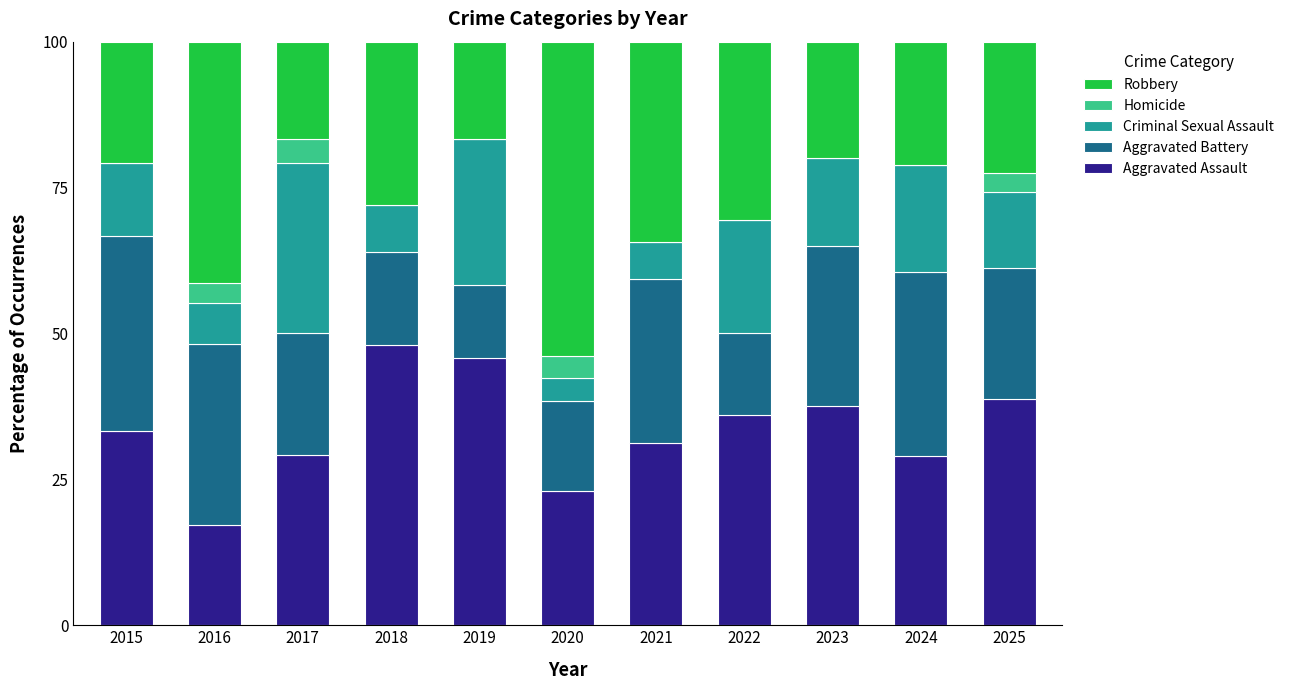

What is the highest value of the Aggravated Assault series?

48.0